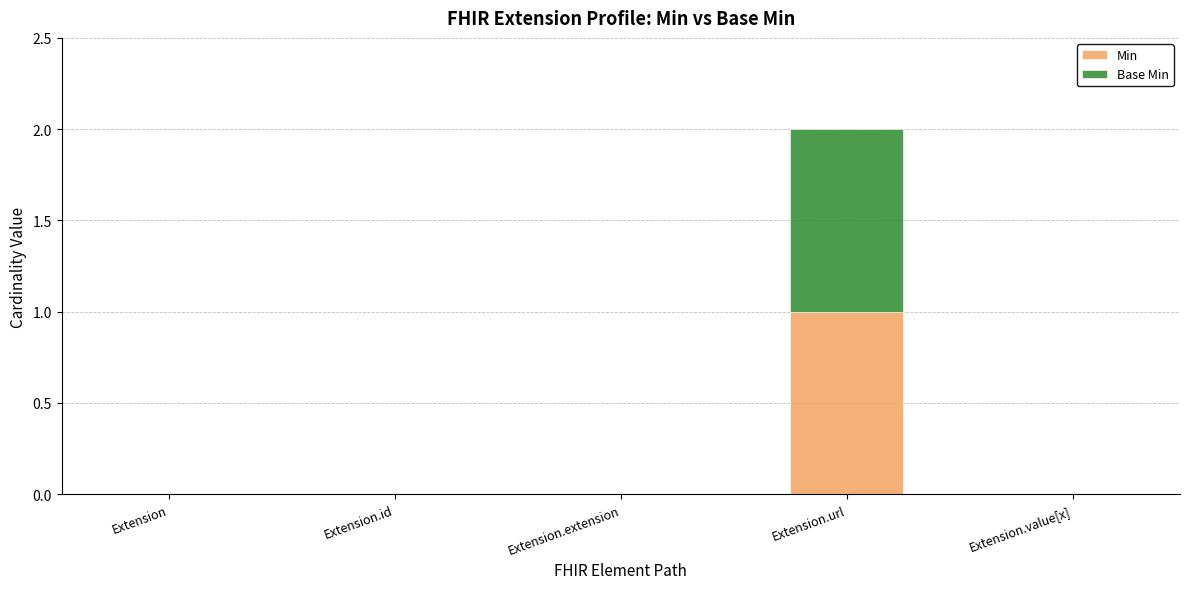

At which category is the sum across all series the highest?

Extension.url